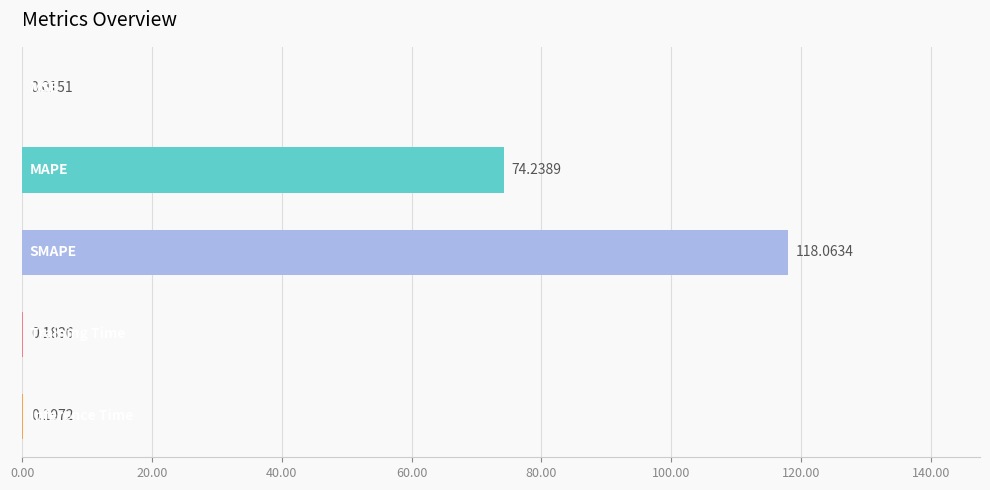

How many series are shown in this chart?

1